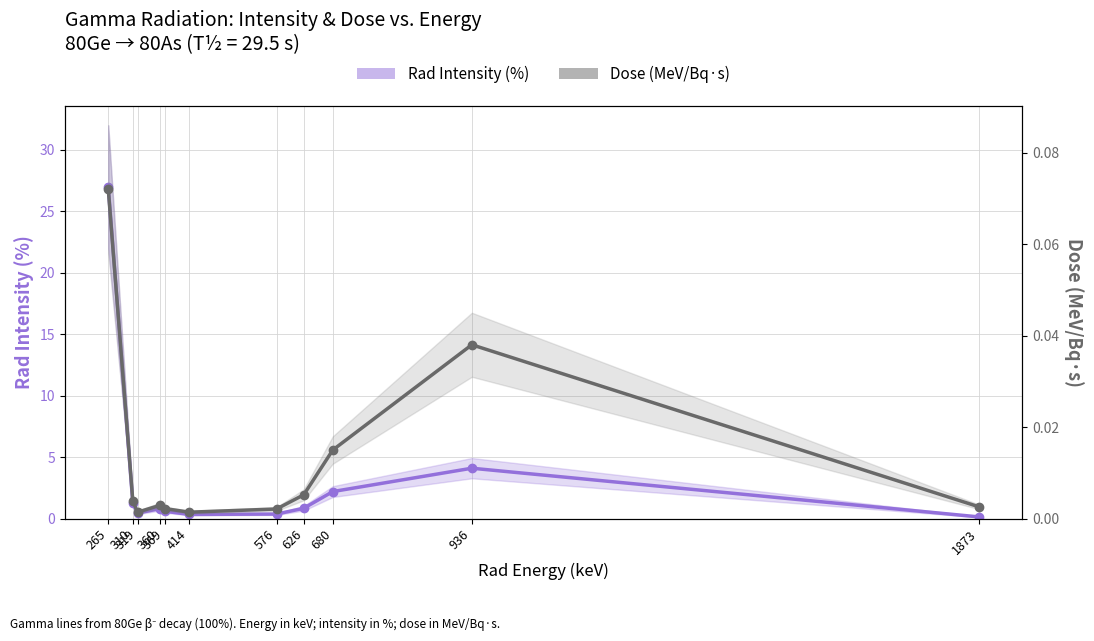

The Rad Intensity (%) series shows 0.9 at 936. True or false?

False